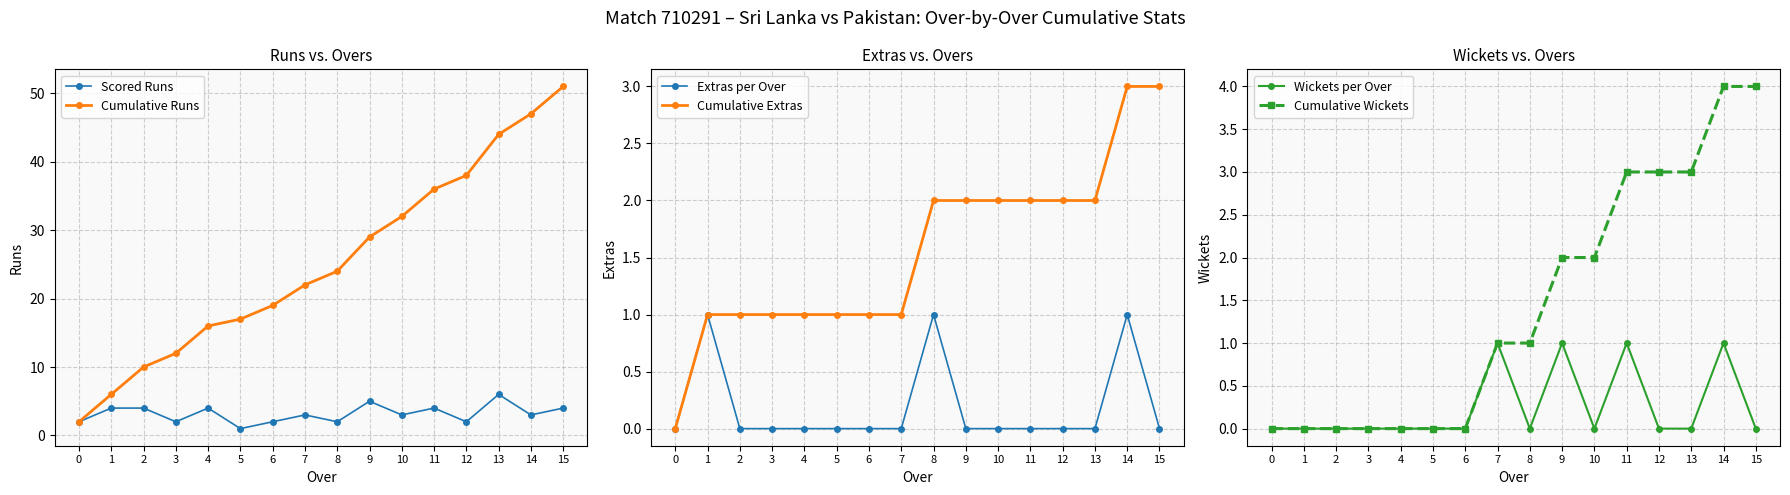

What is the value of the Cumulative Extras point at the 8th from the left?

1